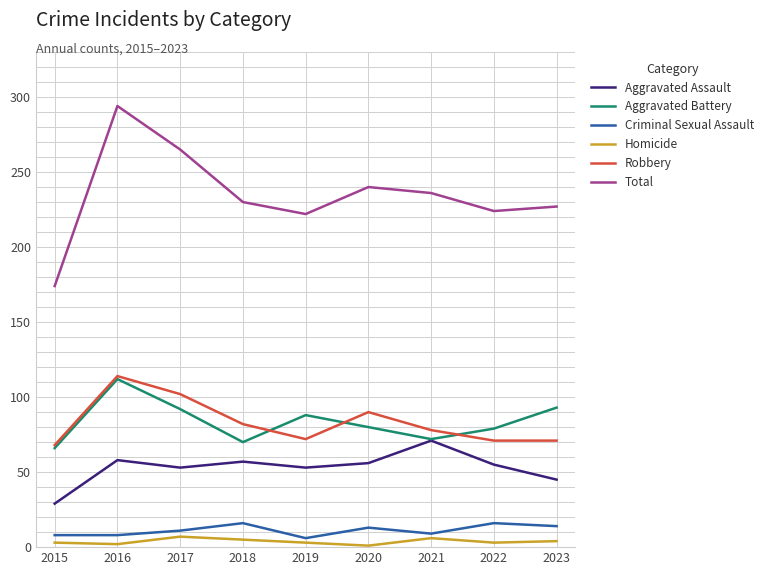

At which category is the sum across all series the highest?

2016